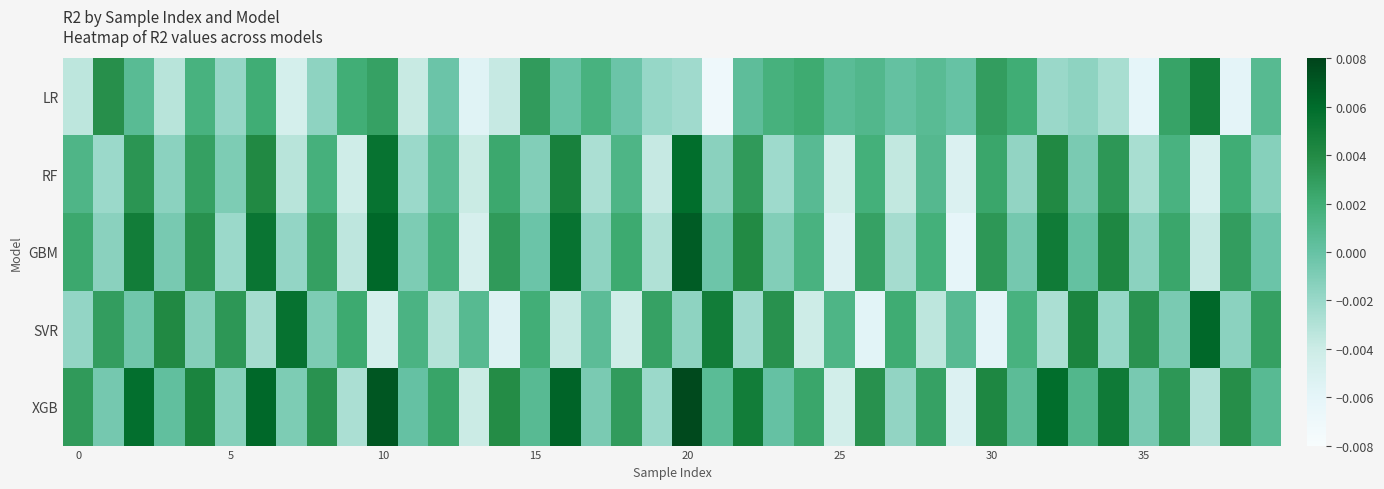

Count the number of data series in this chart.

5